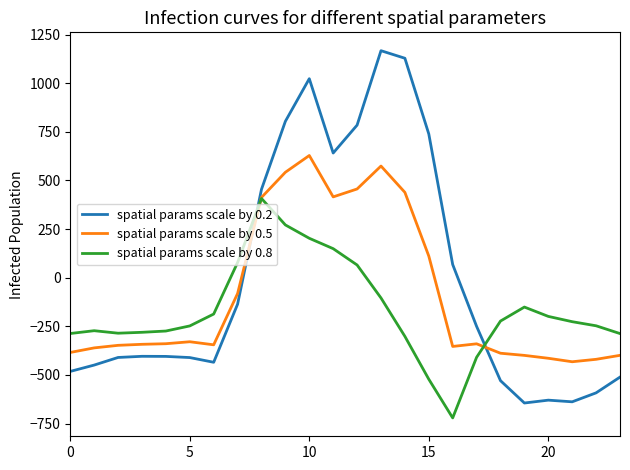

What is the smallest value displayed?

-721.2